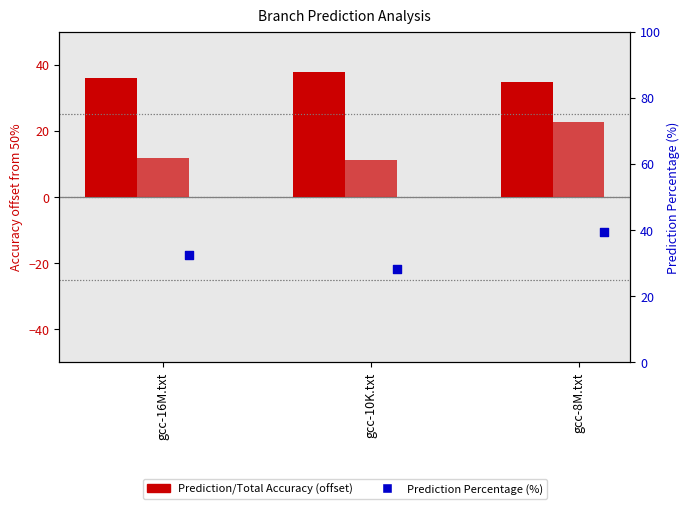

What is the total value across all series at gcc-10K.txt?

77.4